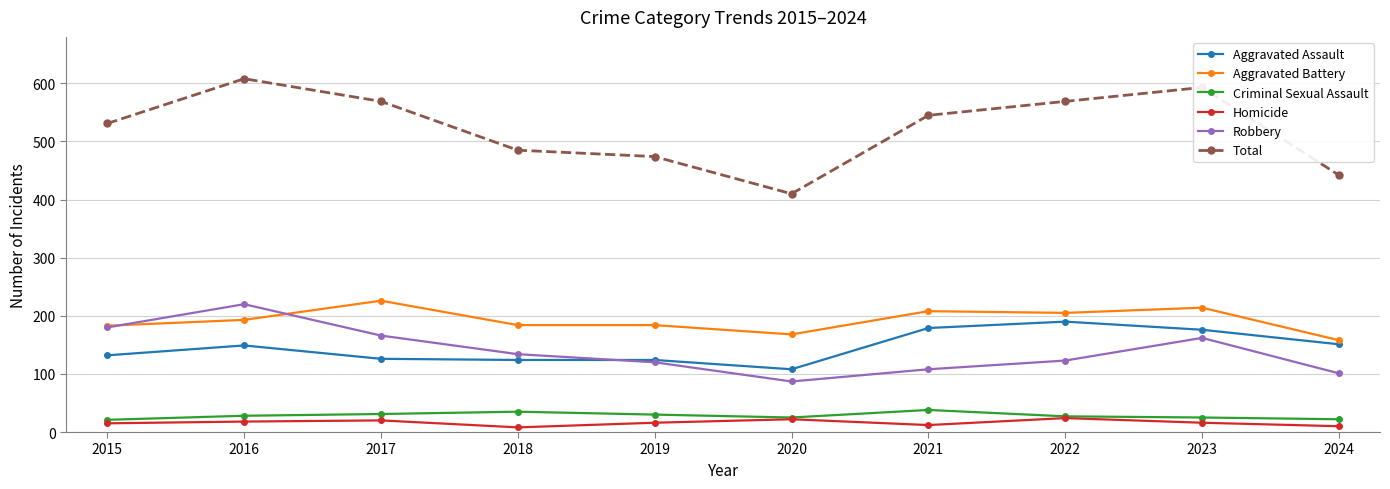

True or false: Criminal Sexual Assault and Aggravated Assault cross at least once.

False